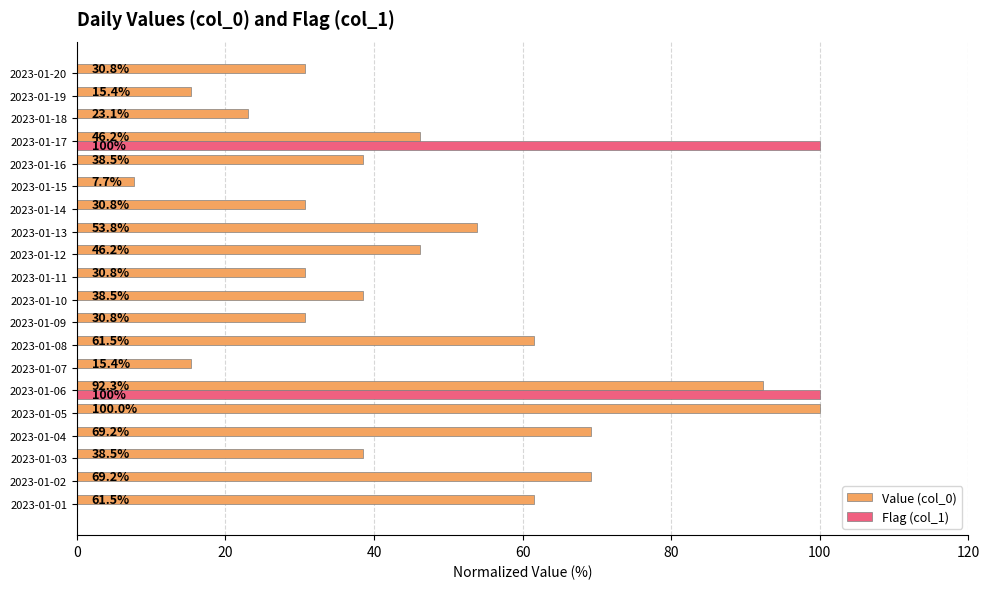

Is it true that Flag (col_1) equals 30.6 at 2023-01-11?

False